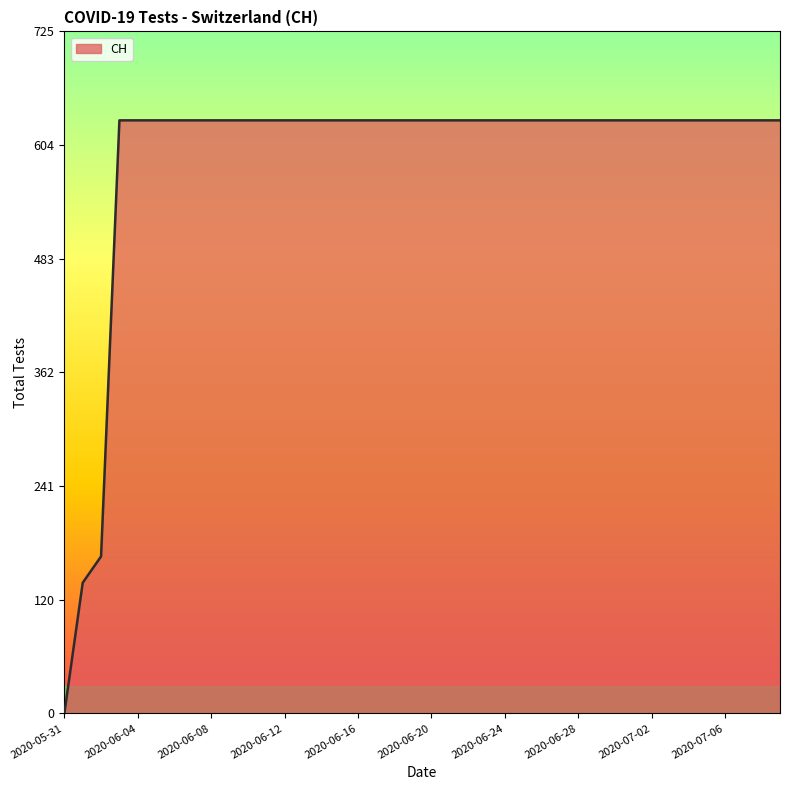

What is the difference between the maximum and minimum values?

631